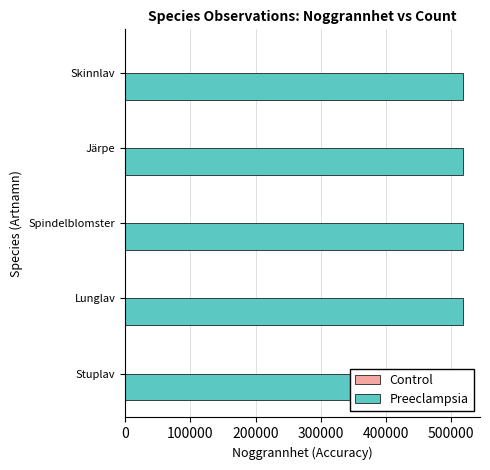

What is the maximum value shown in the chart?

518049